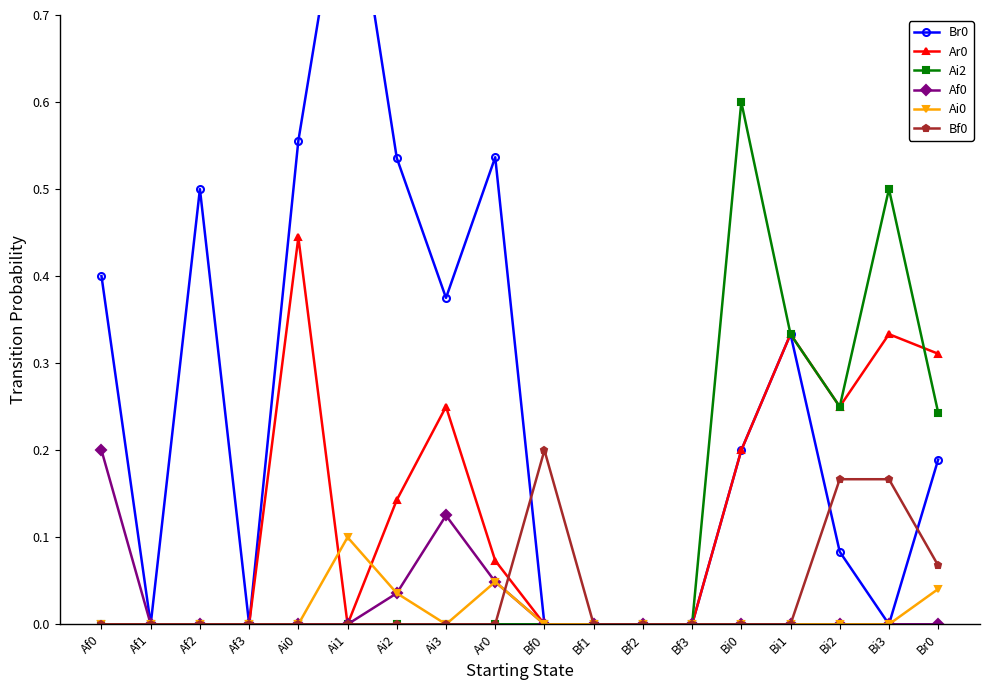

Where is Af0 nearest to the value 0?

Af1